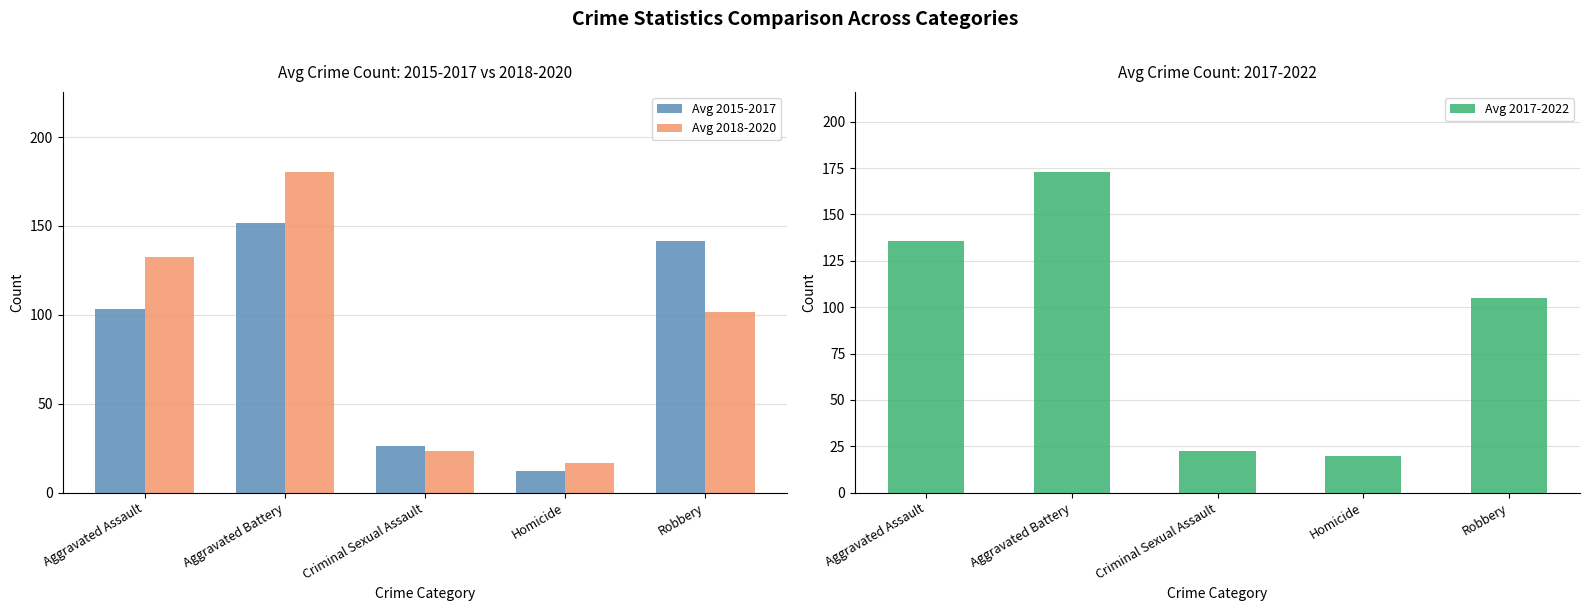

What is the maximum value shown in the chart?

180.3